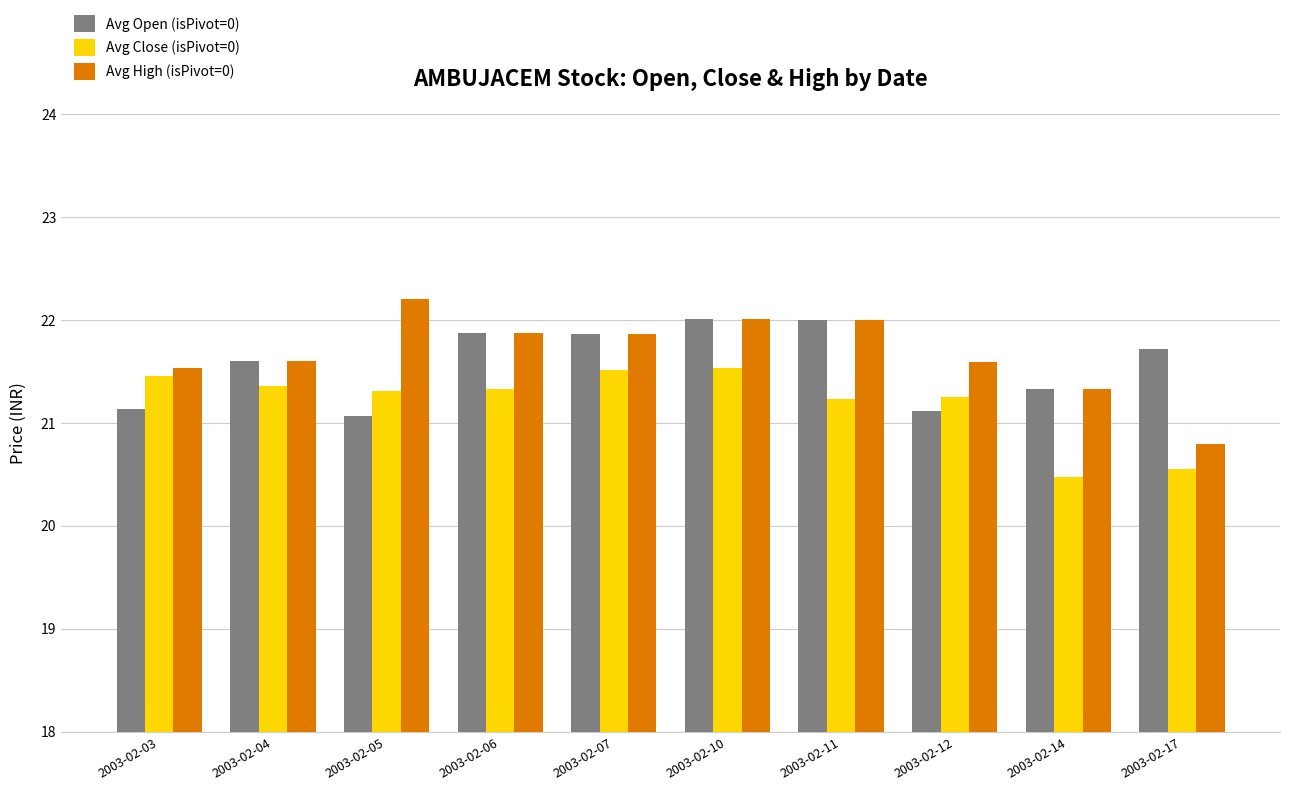

What is the value of the Avg High (isPivot=0) bar at the 7th from the left?

22.0